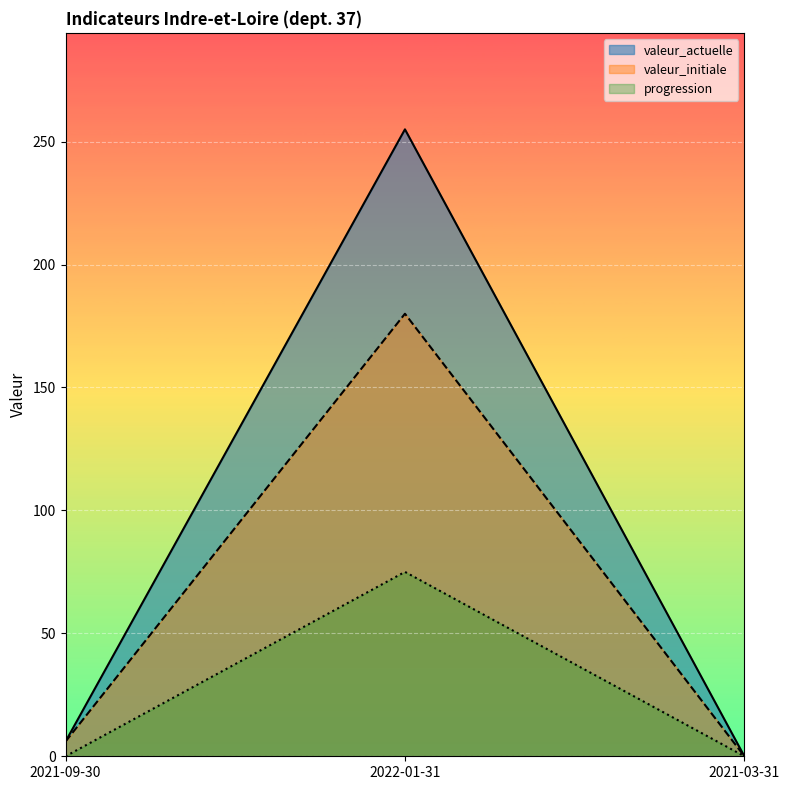

At which label is valeur_initiale closest to 90?

2021-09-30